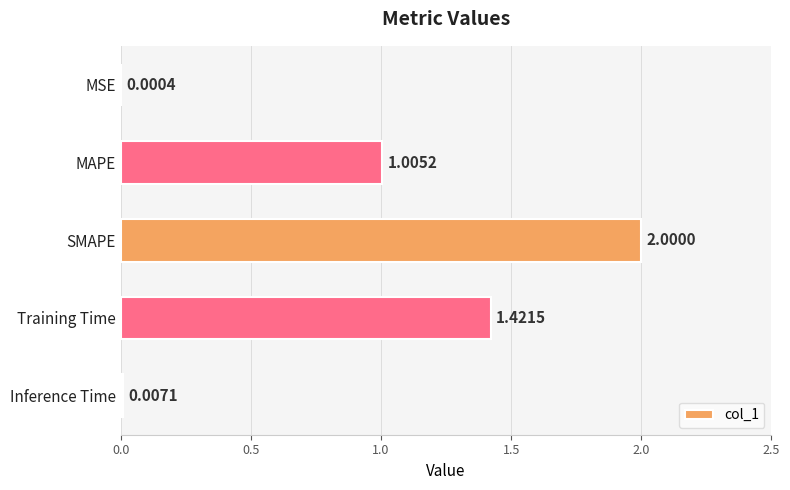

How many categories are shown in the chart?

5